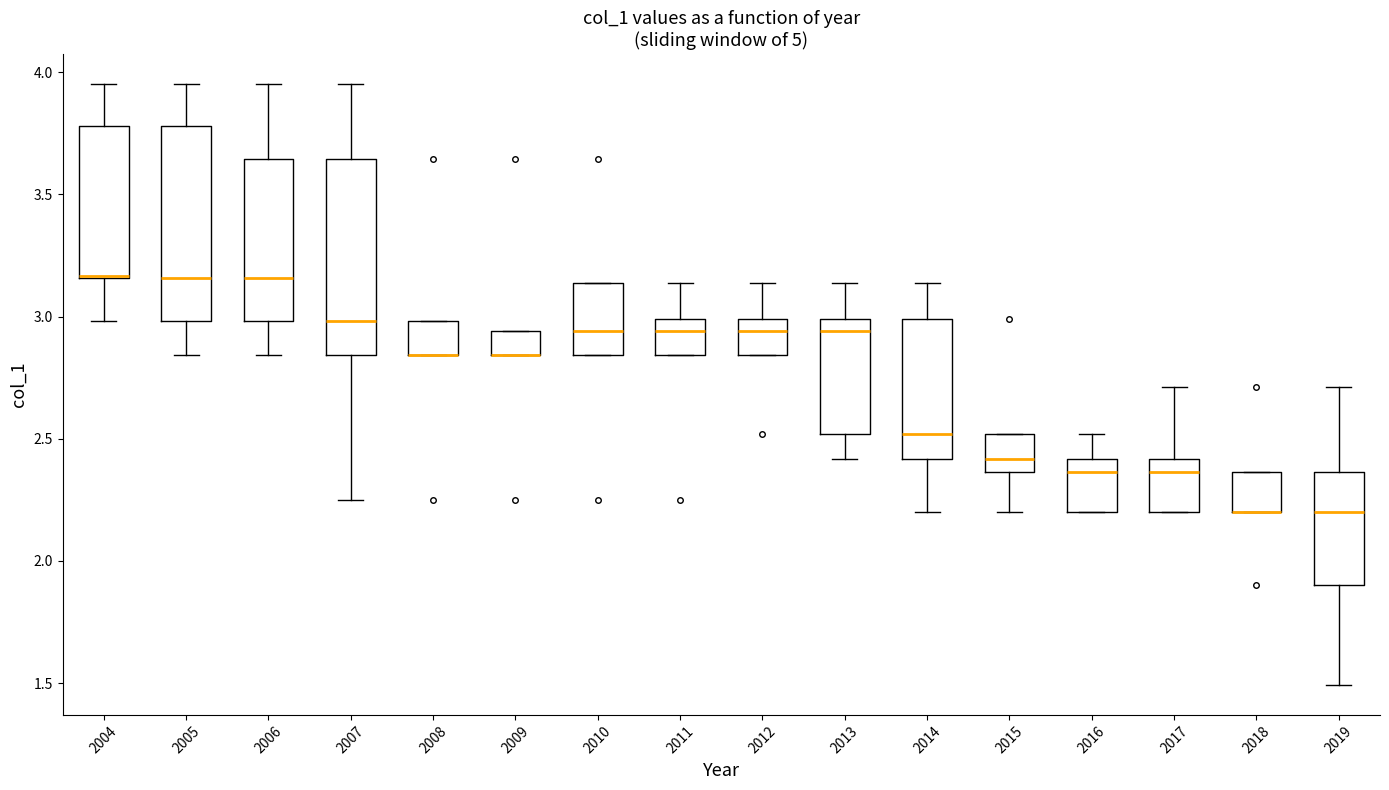

Reading left to right, transcribe this box plot: for each box, give where its median line is, the range the box spans, and where its two whiskers end, as read against the y-axis. The values are not printed on the chart, so give them approximately, as read against the axis.

2004: median 3.15 (drawn on the box's lower edge), box 3.15 to 3.80, whiskers 3.00 to 3.95
2005: median 3.15, box 3.00 to 3.80, whiskers 2.85 to 3.95
2006: median 3.15, box 3.00 to 3.65, whiskers 2.85 to 3.95
2007: median 3.00, box 2.85 to 3.65, whiskers 2.25 to 3.95
2008: median 2.85 (drawn on the box's lower edge), box 2.85 to 3.00, whiskers 2.85 to 3.00
2009: median 2.85 (drawn on the box's lower edge), box 2.85 to 2.95, whiskers 2.85 to 2.95
2010: median 2.95, box 2.85 to 3.15, whiskers 2.85 to 3.15
2011: median 2.95, box 2.85 to 3.00, whiskers 2.85 to 3.15
2012: median 2.95, box 2.85 to 3.00, whiskers 2.85 to 3.15
2013: median 2.95, box 2.50 to 3.00, whiskers 2.40 to 3.15
2014: median 2.50, box 2.40 to 3.00, whiskers 2.20 to 3.15
2015: median 2.40, box 2.35 to 2.50, whiskers 2.20 to 2.50
2016: median 2.35, box 2.20 to 2.40, whiskers 2.20 to 2.50
2017: median 2.35, box 2.20 to 2.40, whiskers 2.20 to 2.70
2018: median 2.20 (drawn on the box's lower edge), box 2.20 to 2.35, whiskers 2.20 to 2.35
2019: median 2.20, box 1.90 to 2.35, whiskers 1.50 to 2.70